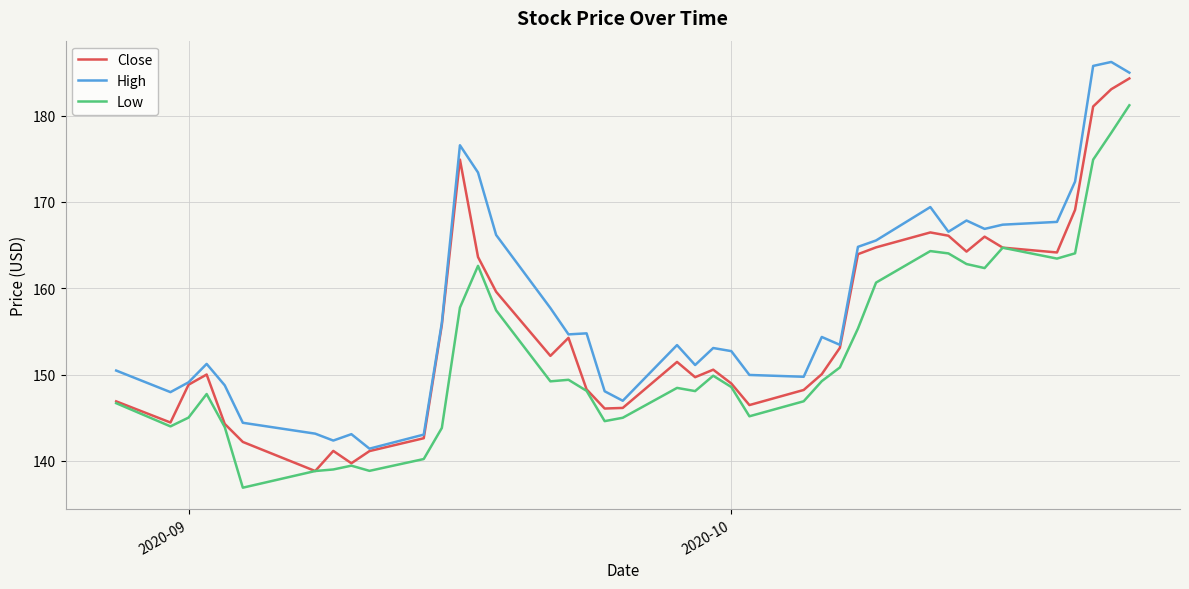

List the series in order of their overall mean, lowest first.

Low, Close, High